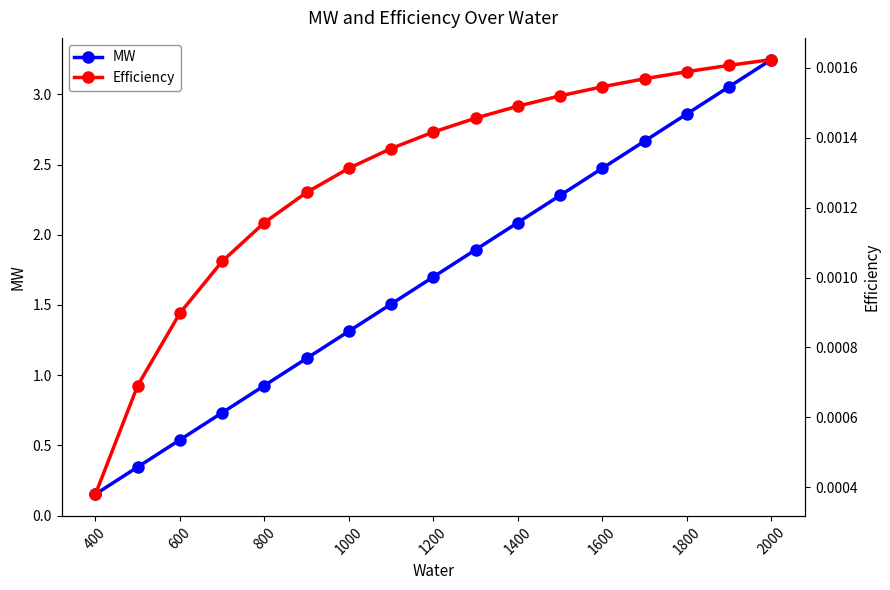

True or false: MW has more than 0 interior local peaks.

False